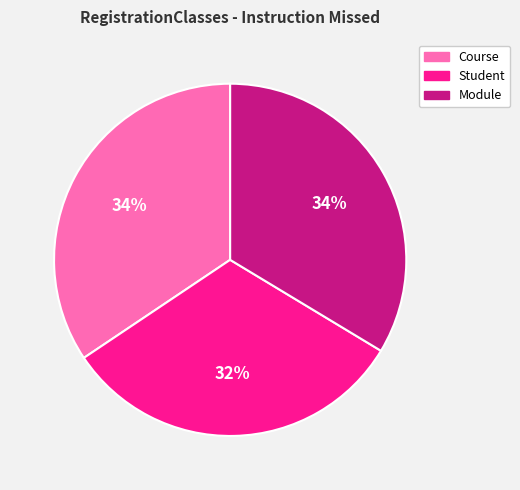

What is the smallest slice in the pie chart?

Student